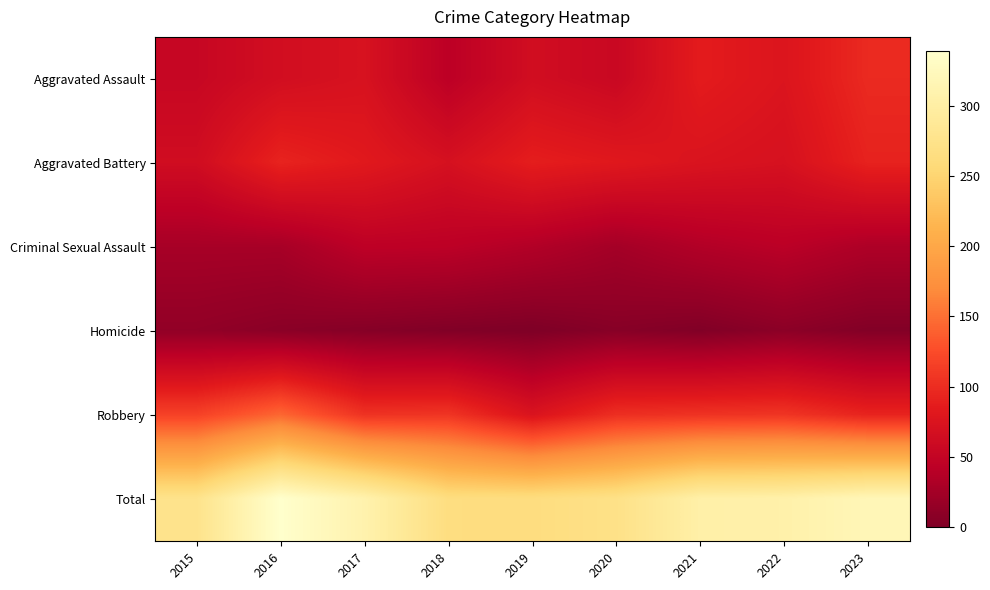

Which series changed the most between 2017 and 2018?

Total